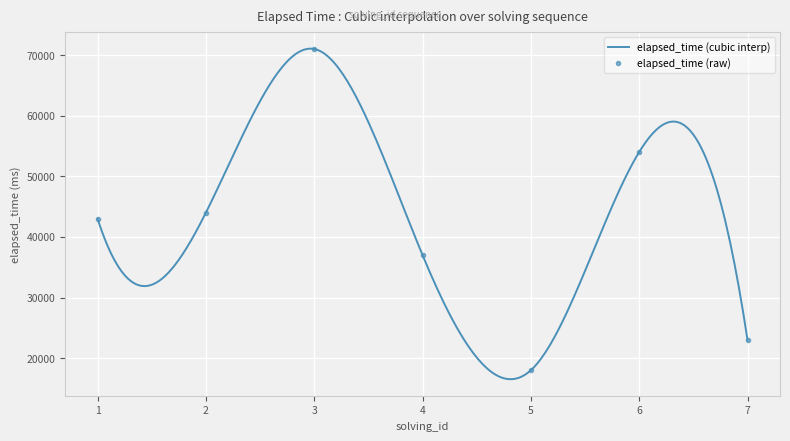

True or false: elapsed_time (raw) has more than 1 points higher than both neighbors.

True